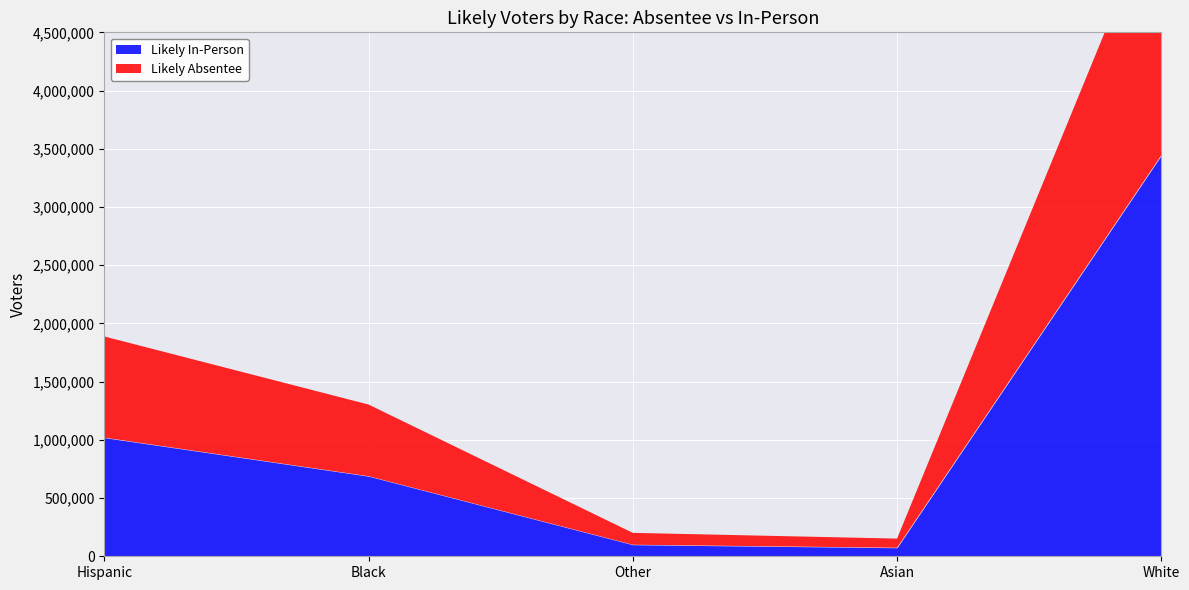

At how many categories does at least one series exceed 899735?

2